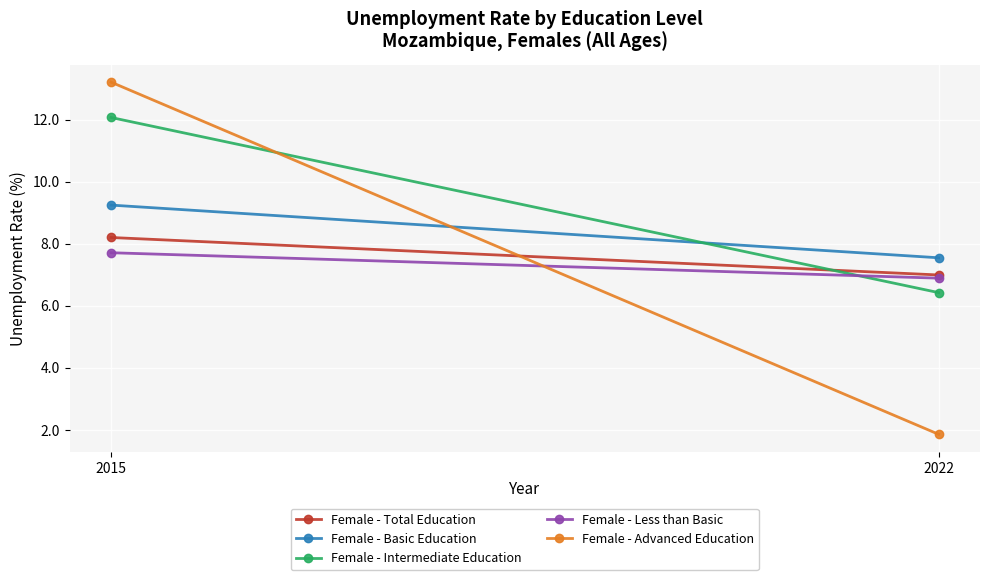

Count the number of categories in the chart.

2